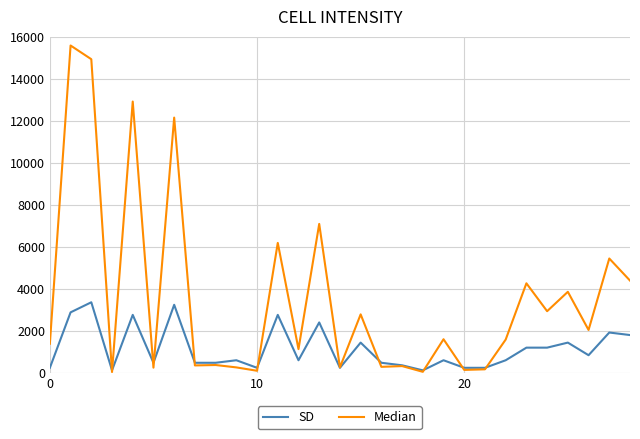

True or false: SD and Median intersect in this chart.

True